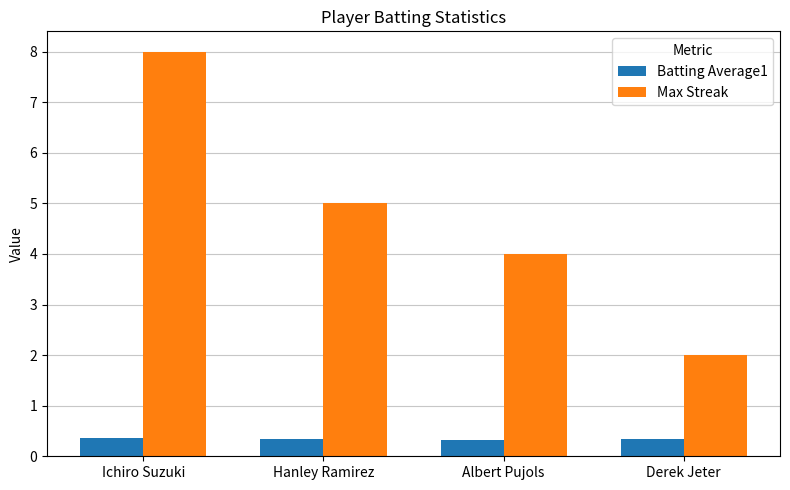

What are all the series names shown in the legend?

Batting Average1, Max Streak